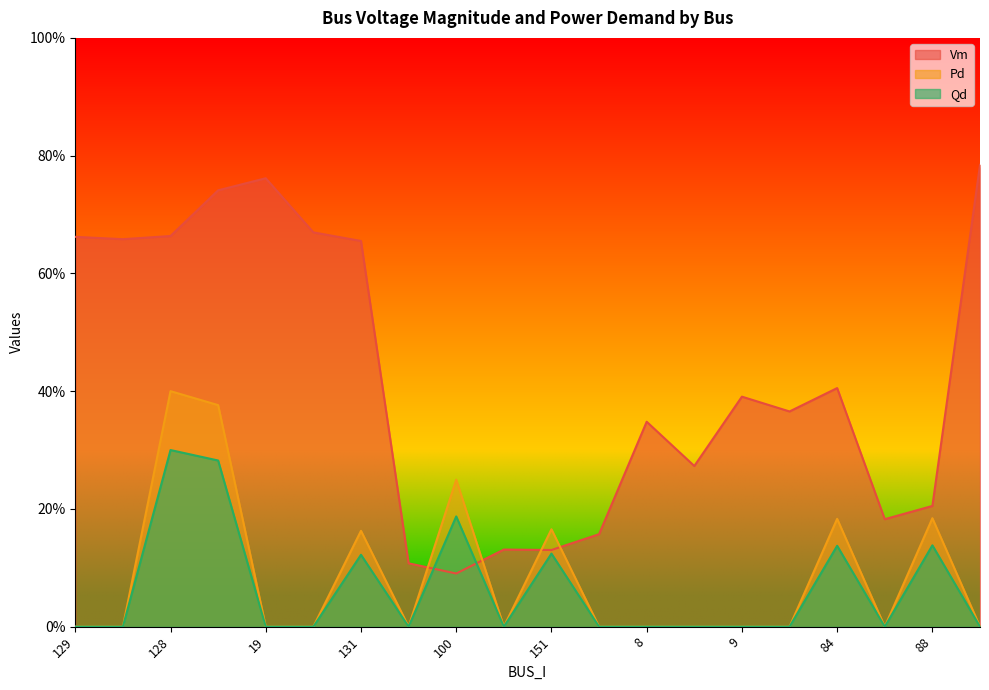

How many positive values does the Qd series have?

7